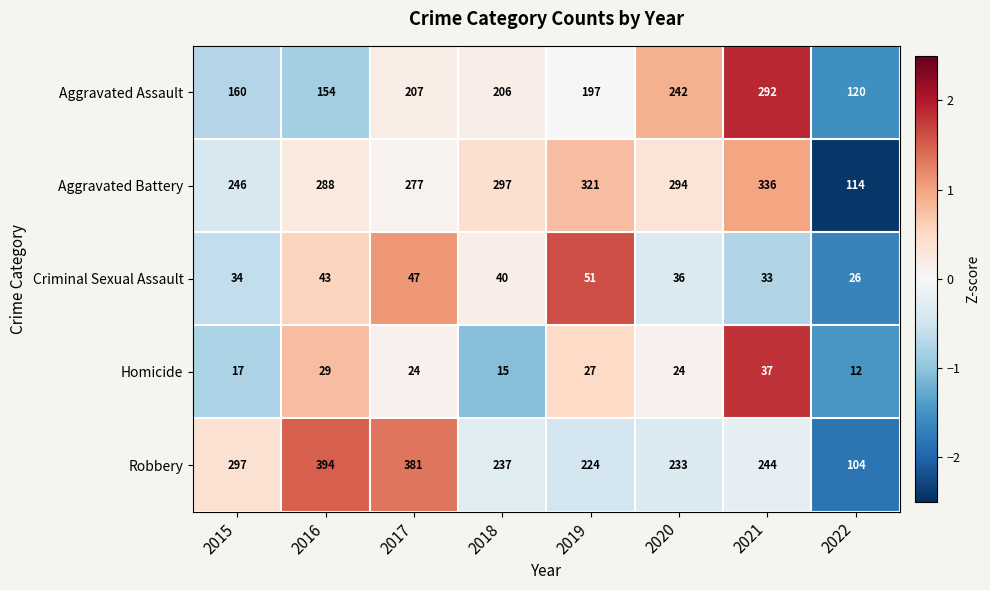

Which series has the largest range (max minus min)?

Robbery